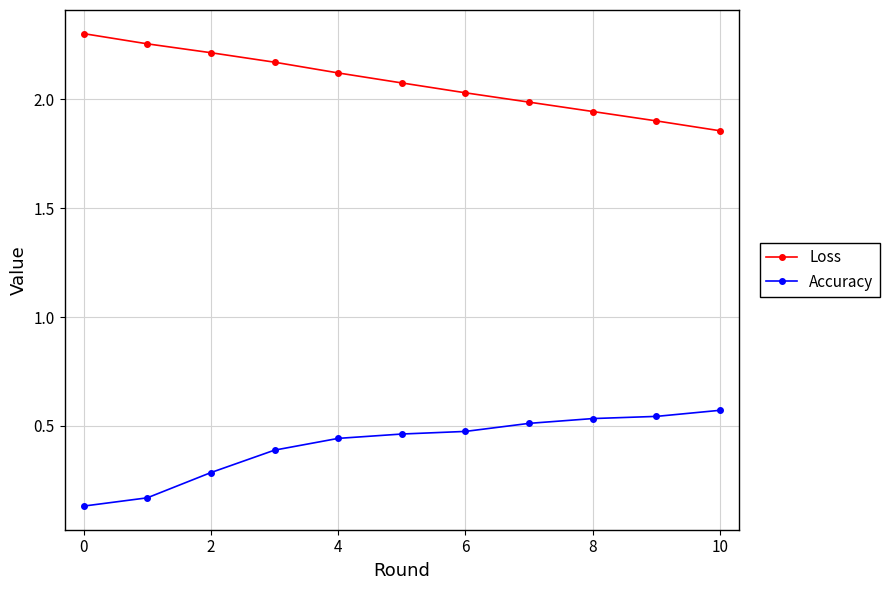

What is the sum of all Loss values?

22.9